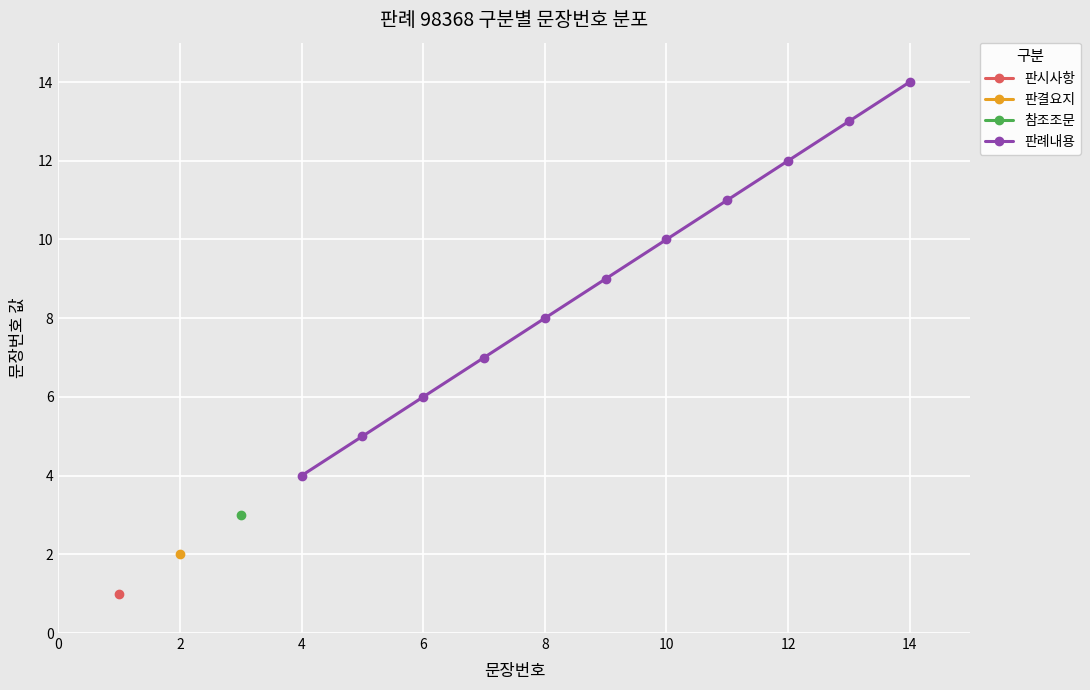

True or false: 판례내용 has a value of 10 at 14.

False